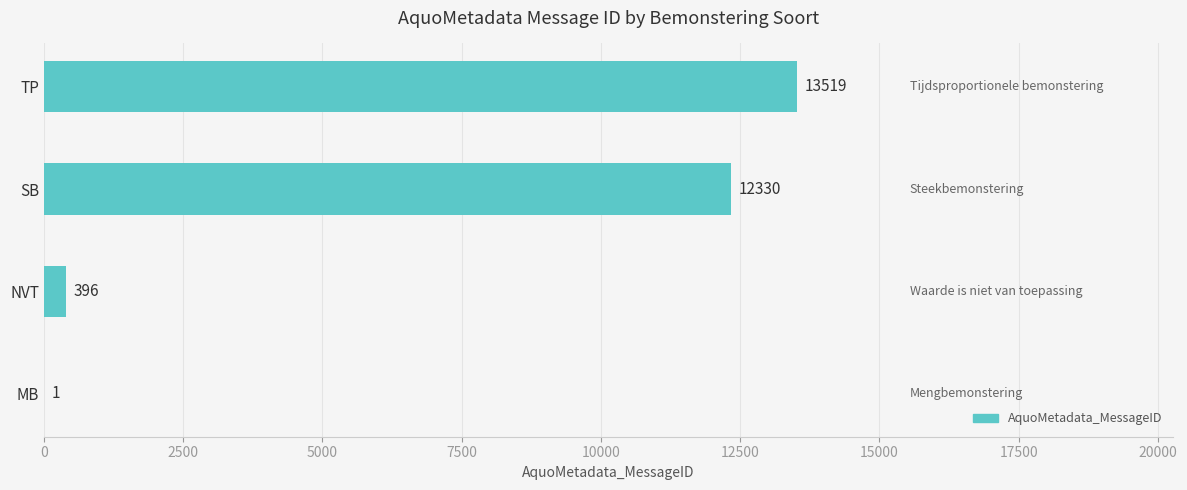

What is the sum of the values at NVT and MB?

397